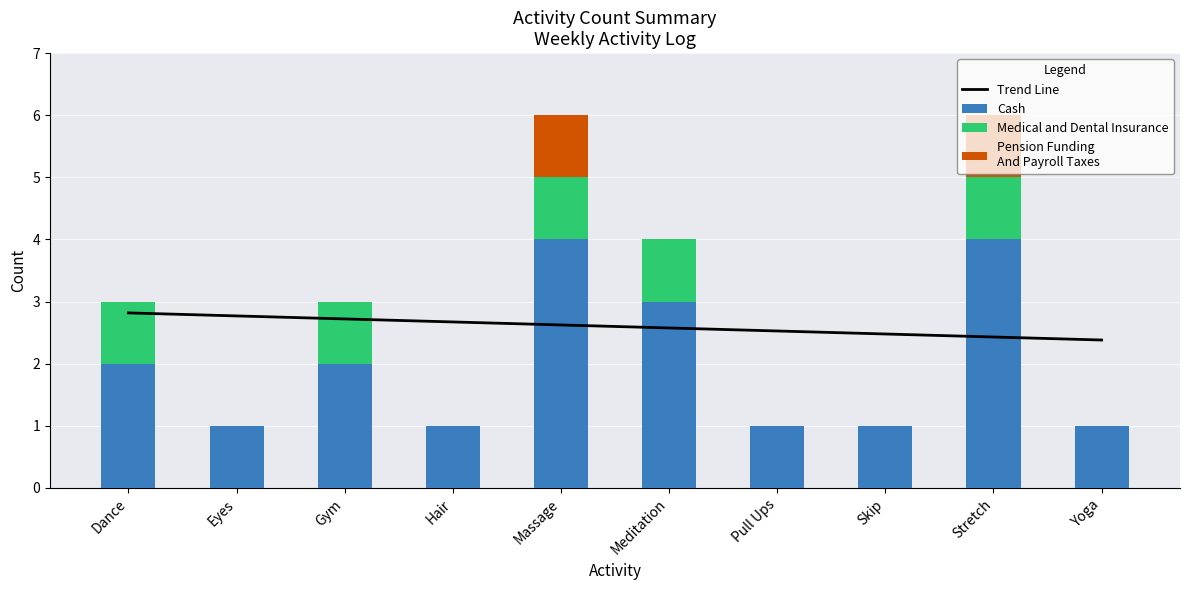

What is the spread (max minus min) of values at Yoga?

2.4